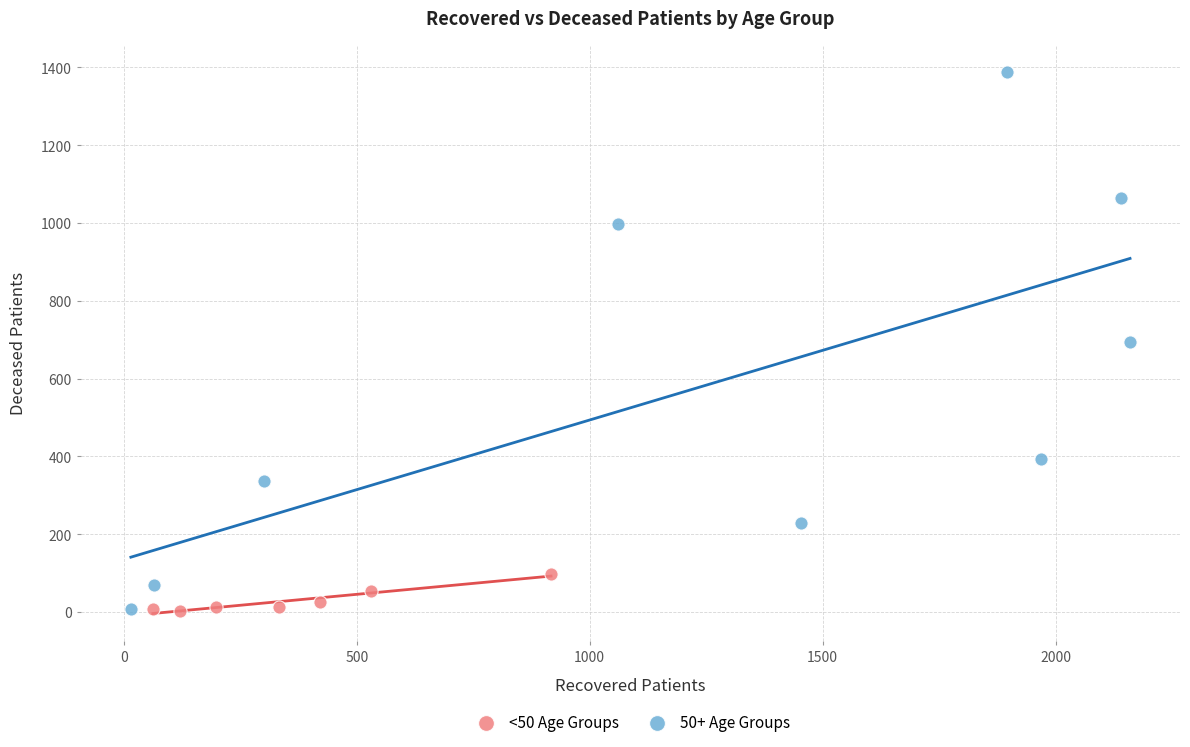

Which series reaches the maximum Y coordinate?

50+ Age Groups